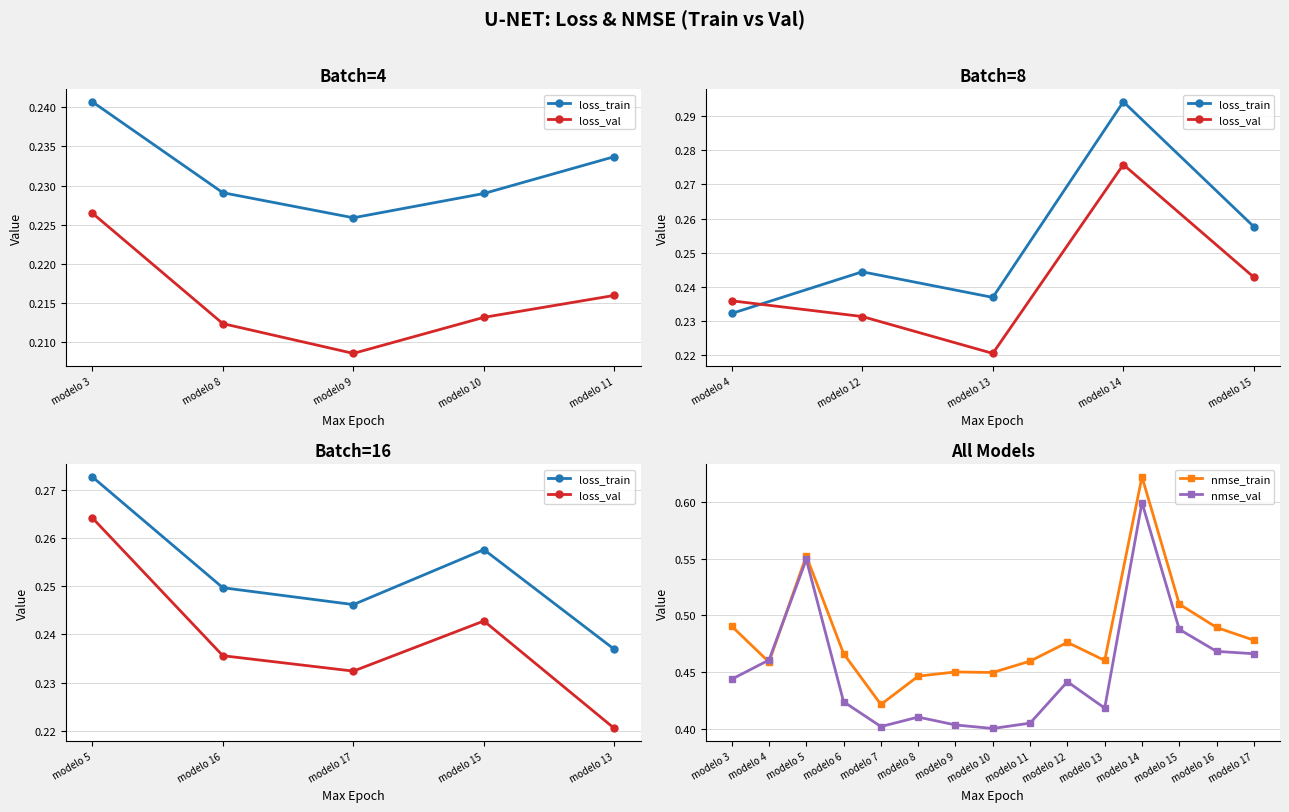

True or false: nmse_train has more than 0 interior local peaks.

True